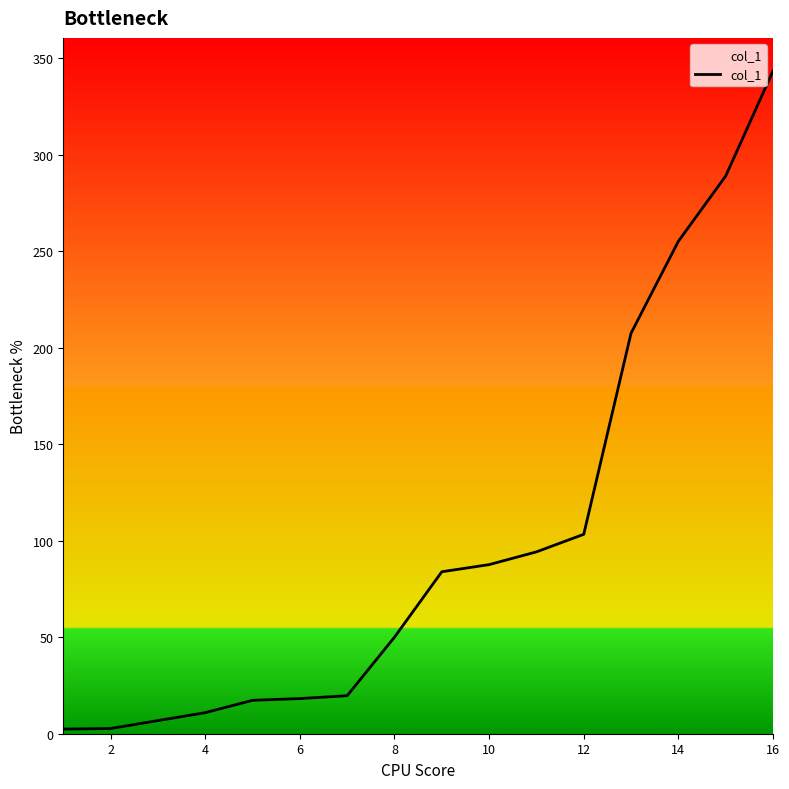

What is the minimum value shown in the chart?

2.4